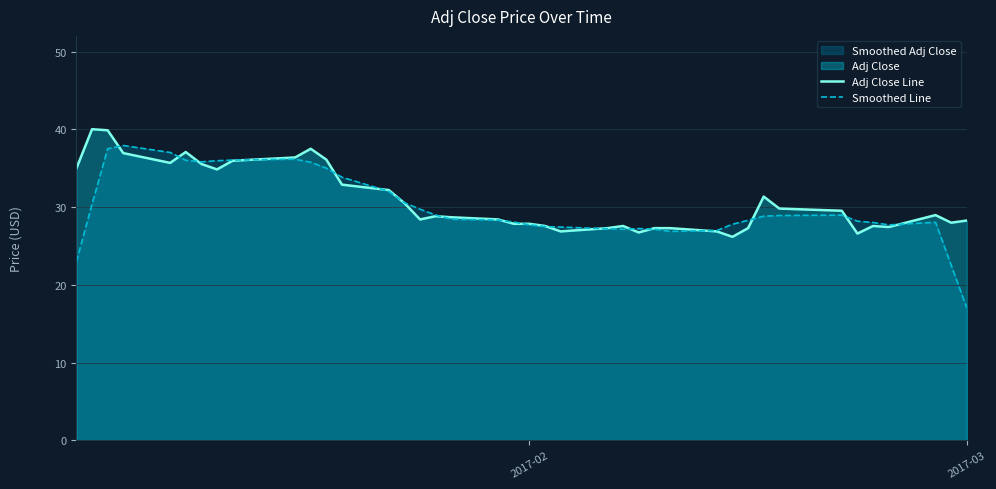

Rank the series by their maximum value, from lowest to highest.

Smoothed Line, Adj Close Line